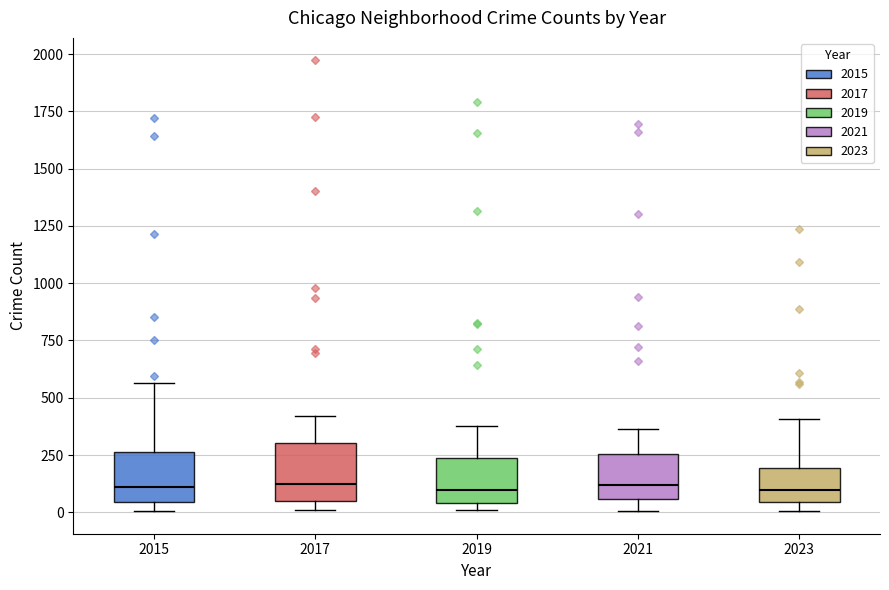

Reading left to right, transcribe this box plot: for each box, give where its median line is, the range the box spans, and where its two whiskers end, as read against the y-axis. The values are not printed on the chart, so give them approximately, as read against the axis.

2015: median 100, box 50 to 250, whiskers 0 to 550
2017: median 100, box 50 to 300, whiskers 0 to 400
2019: median 100, box 50 to 250, whiskers 0 to 400
2021: median 100, box 50 to 250, whiskers 0 to 350
2023: median 100, box 50 to 200, whiskers 0 to 400